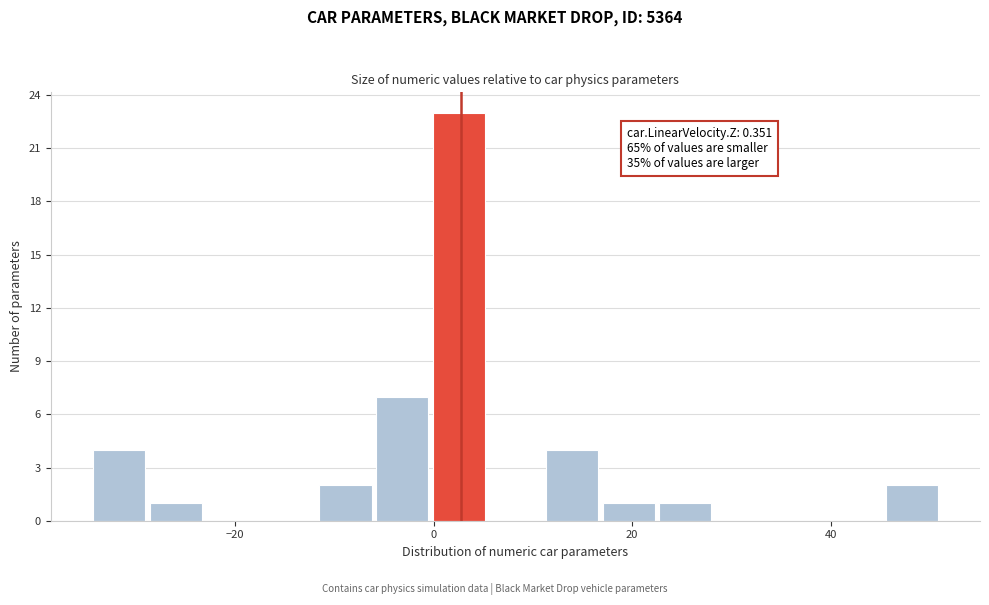

Around what value on the x-axis is the tallest bar? Give the approximate position of its centre, as read against the axis.

2